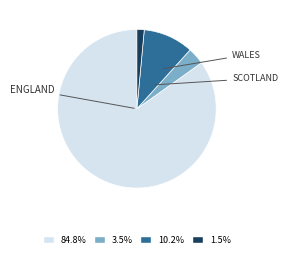

How many segments does this pie chart have?

4